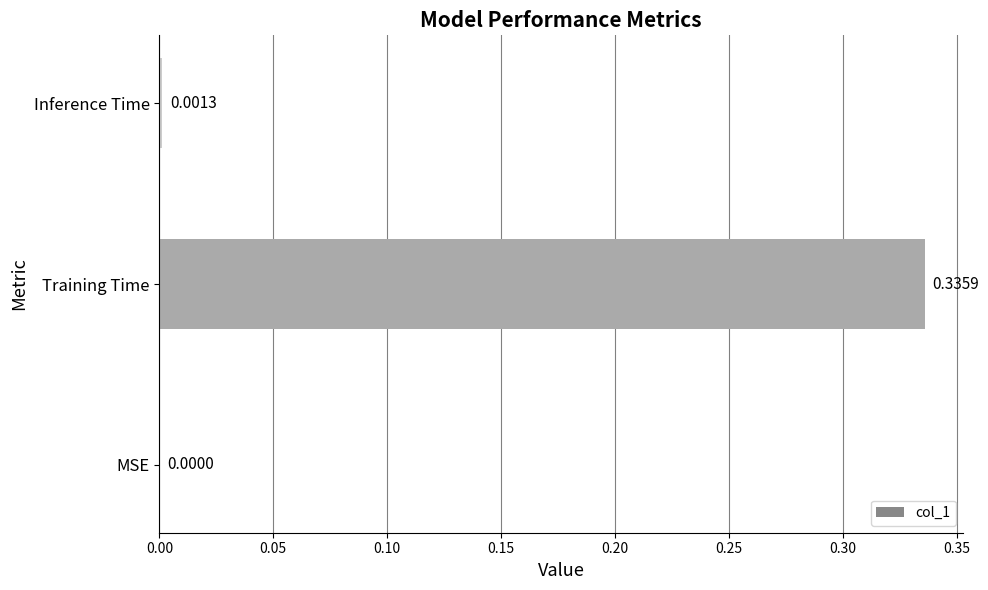

At which category does the chart reach its peak across all series?

Training Time